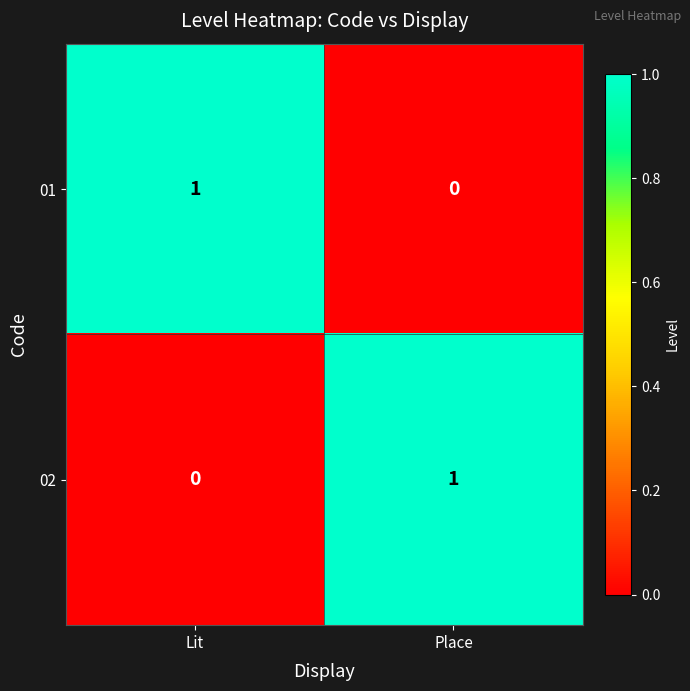

How many data points does each series have?

2